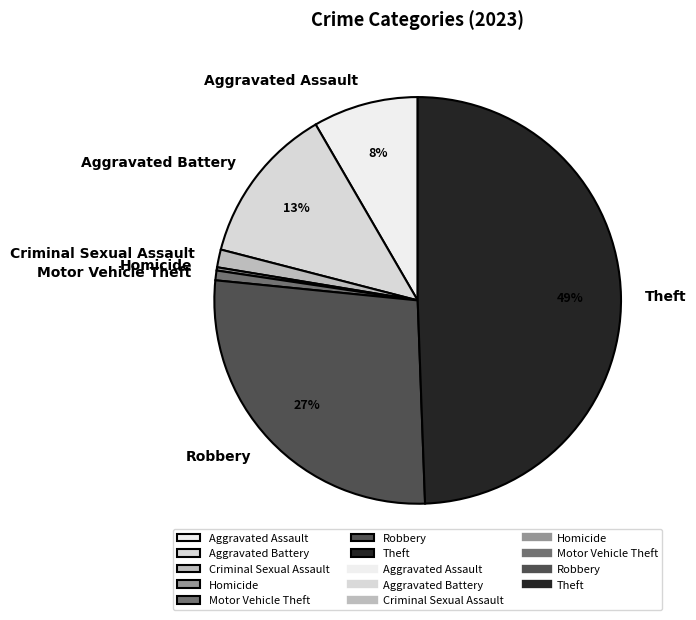

Combined, do Motor Vehicle Theft and Criminal Sexual Assault account for over 50%?

No